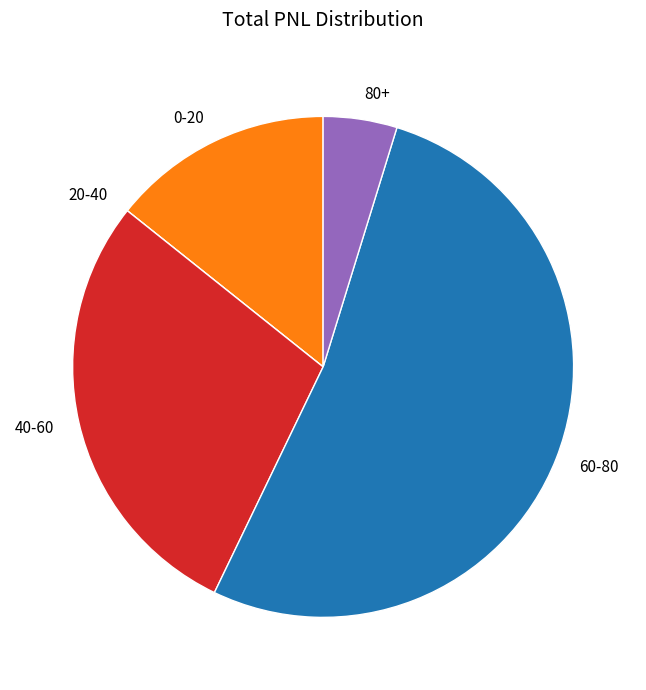

What is the largest slice in the pie chart?

60-80